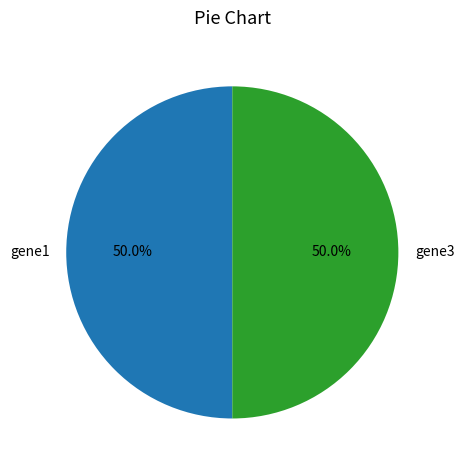

What percentage is NOT represented by gene3?

50.0%